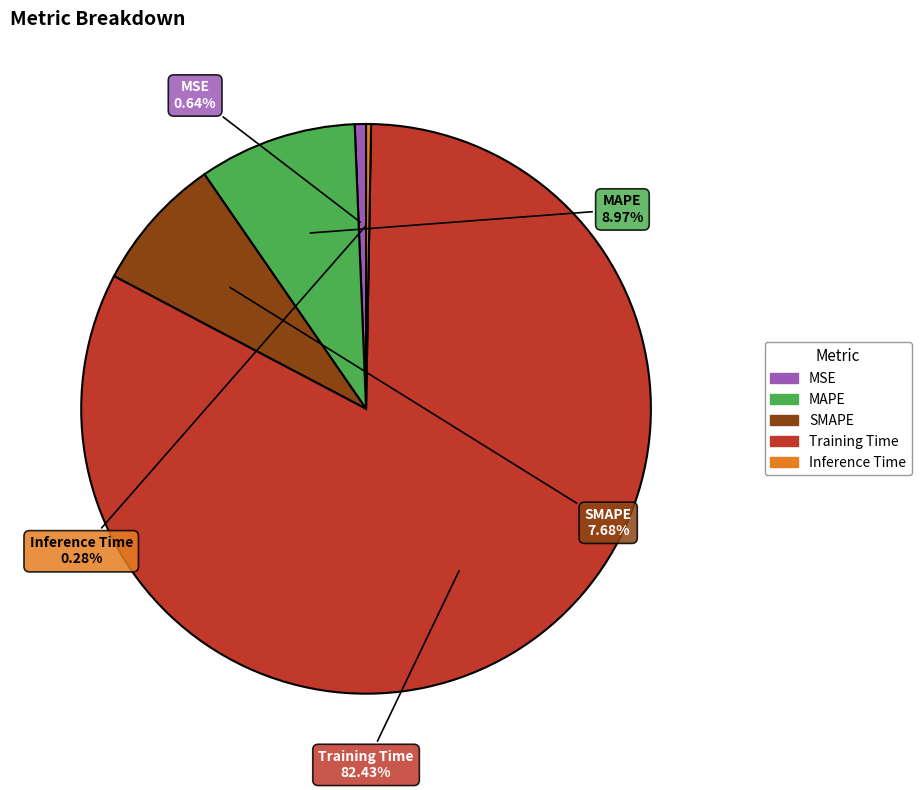

What is the majority slice?

Training Time